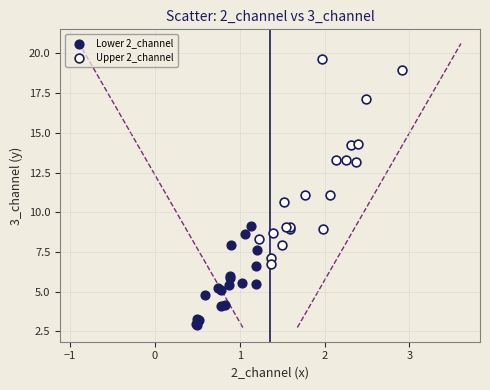

Which series contains the lowest Y value?

Lower 2_channel